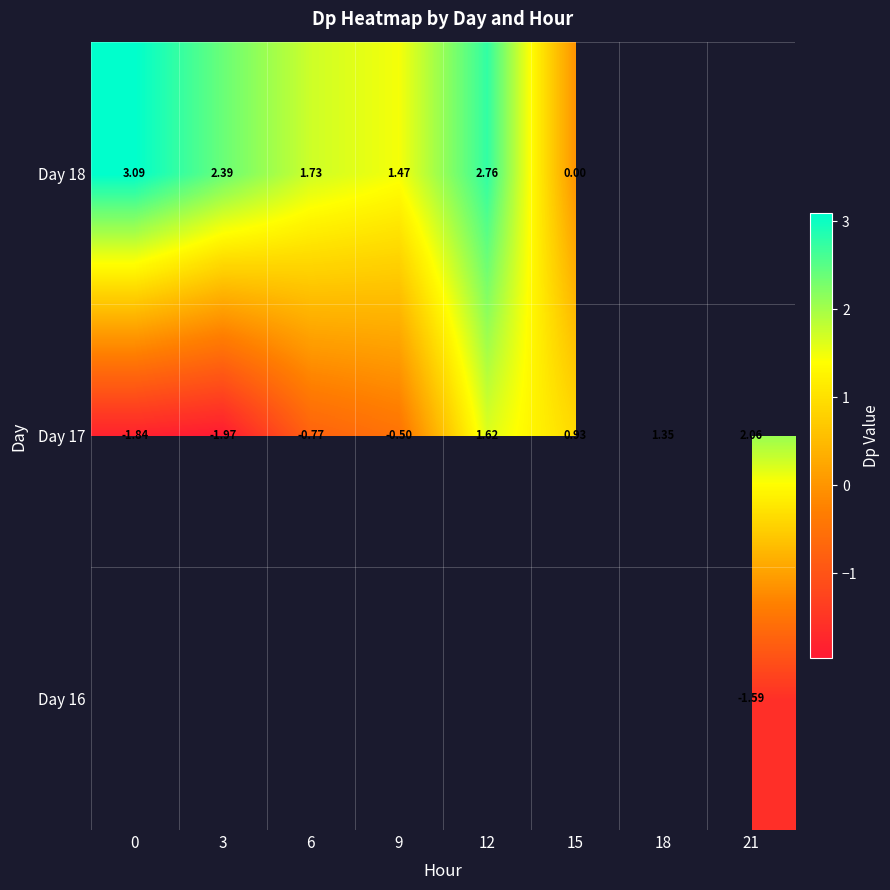

What is the difference between the row_1 values at 3 and 6?

1.2